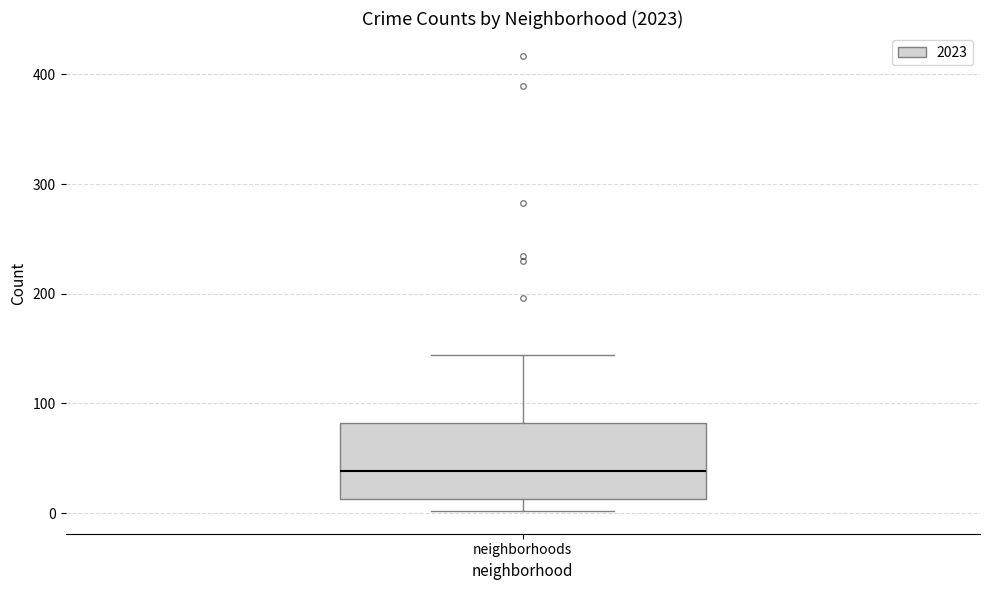

Transcribe this box plot: give where the median line is, the range the box spans, and where the two whiskers end, as read against the y-axis. The values are not printed on the chart, so give them approximately, as read against the axis.

median 40, box 10 to 80, whiskers 0 to 140